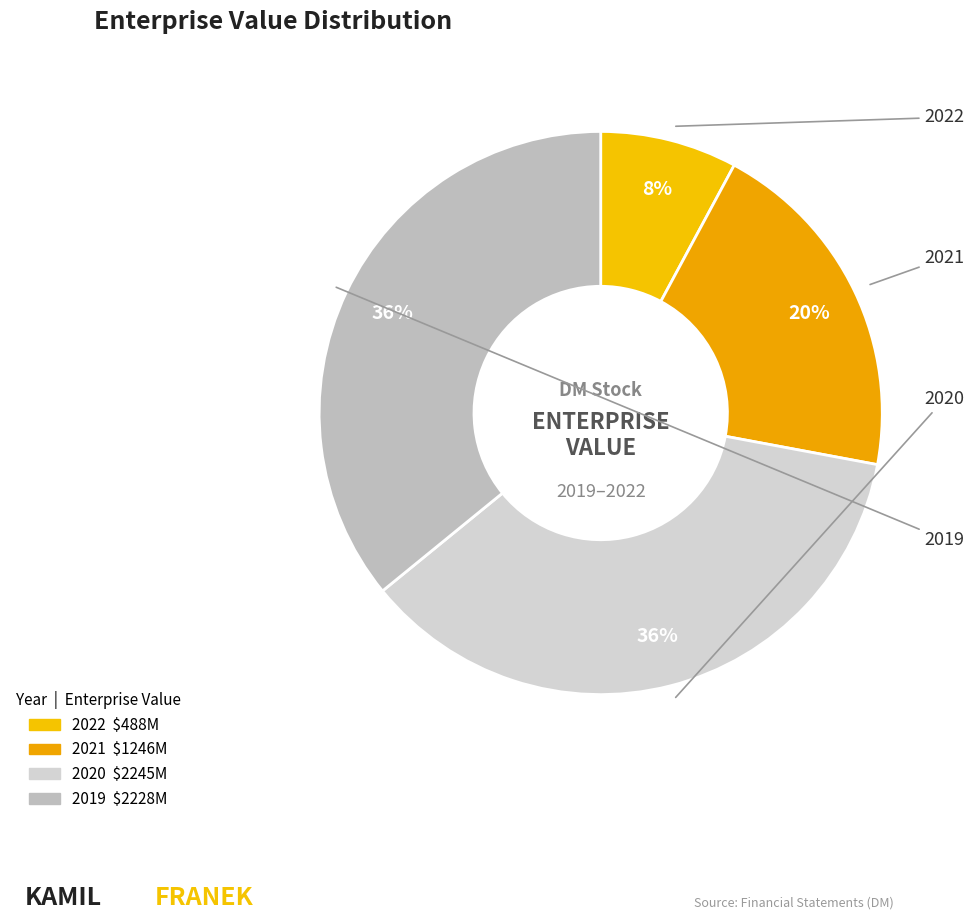

Rank the categories by value from lowest to highest.

2022, 2021, 2019, 2020